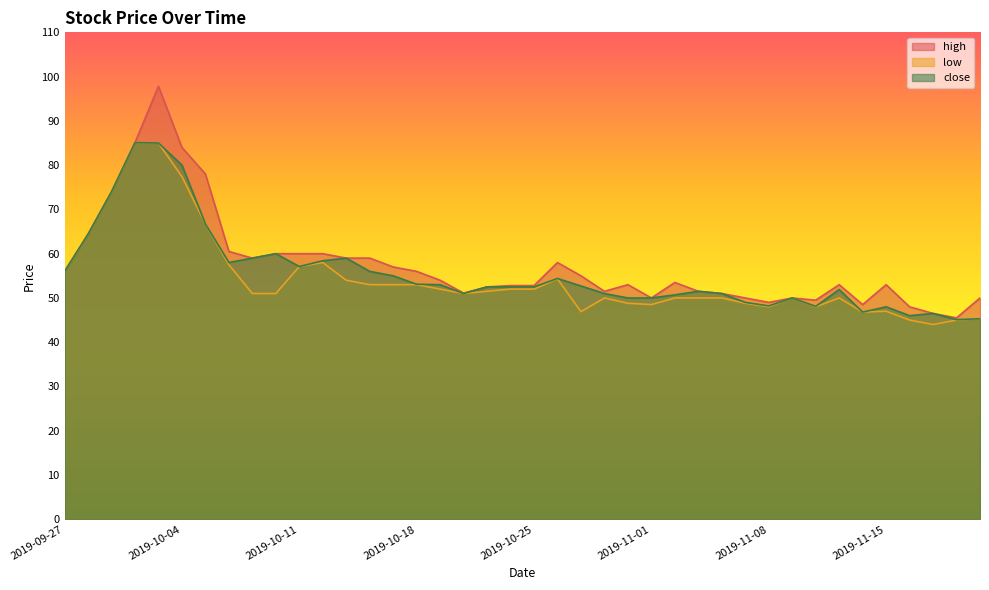

Reading left to right, transcribe all the data shown in this chart.

high: 56.0	64.4	74.0	85.1	97.8	84.0	78.0	60.5	59.0	60.0	60.0	60.0	59.0	59.0	57.0	56.0	54.0	51.1	52.5	52.8	52.8	58.0	55.0	51.5	53.0	50.0	53.5	51.5	51.0	50.0	49.0	50.0	49.5	53.0	48.5	53.0	48.0	46.5	45.5	50.0
low: 56.0	64.4	74.0	85.1	85.0	77.4	66.7	57.5	51.0	51.0	57.1	58.0	54.0	53.0	53.0	53.0	52.0	51.0	51.5	52.0	52.0	54.3	46.9	50.0	48.8	48.5	50.0	50.0	50.0	48.8	48.0	50.0	48.0	50.0	46.8	47.0	45.0	44.0	45.0	45.3
close: 56.0	64.4	74.0	85.1	85.0	80.0	66.7	58.0	59.0	60.0	57.1	58.4	59.0	56.0	55.0	53.1	53.0	51.0	52.5	52.5	52.5	54.4	52.7	51.0	50.0	50.0	50.7	51.5	51.0	49.0	48.2	50.0	48.1	51.9	46.8	48.0	46.0	46.5	45.1	45.3